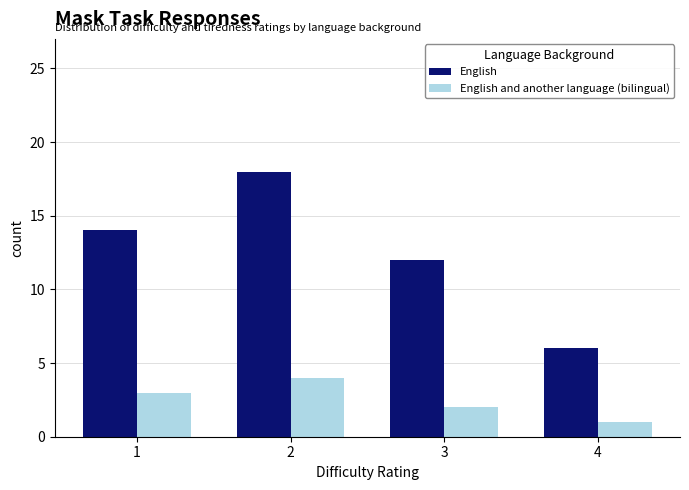

Which series has the largest total across all categories?

English